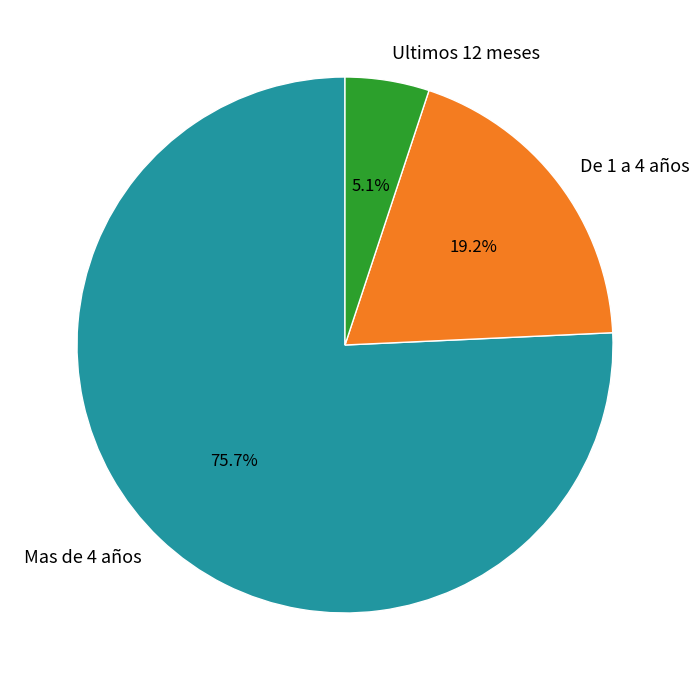

How many slices are in this pie chart?

3